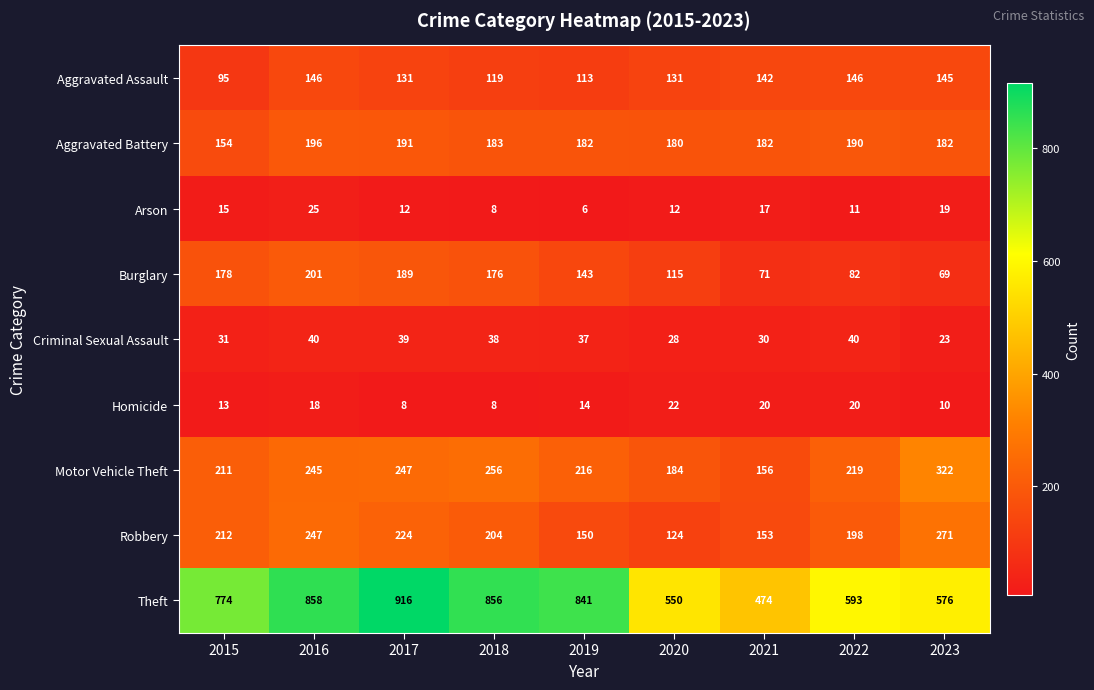

At how many categories does at least one series exceed 289?

9